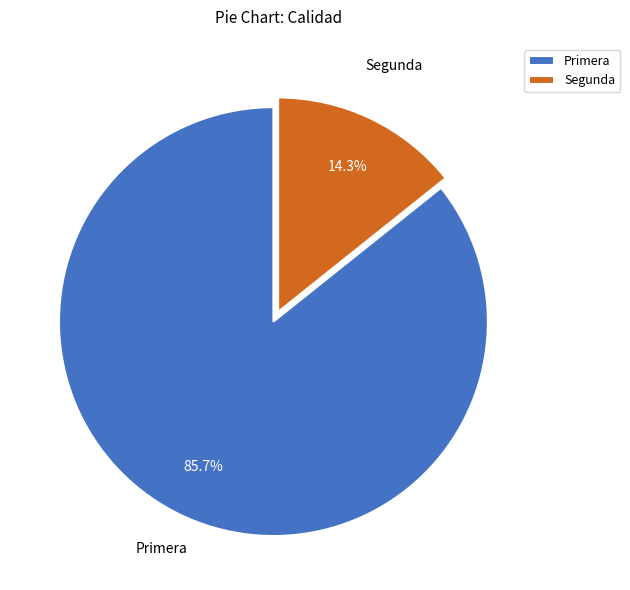

To the nearest percent, what portion does Primera represent?

86%